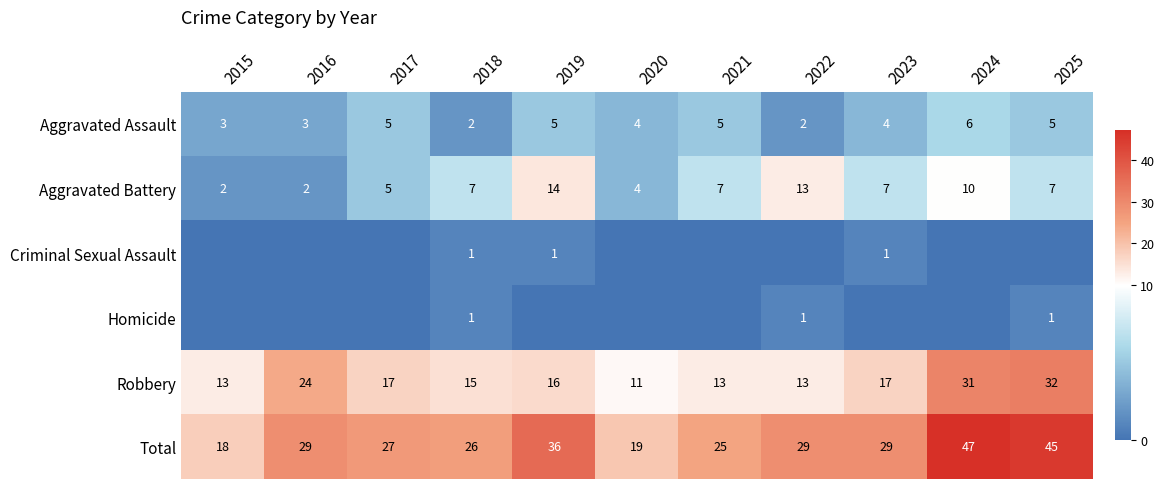

Which label corresponds to the largest value in the chart?

2024